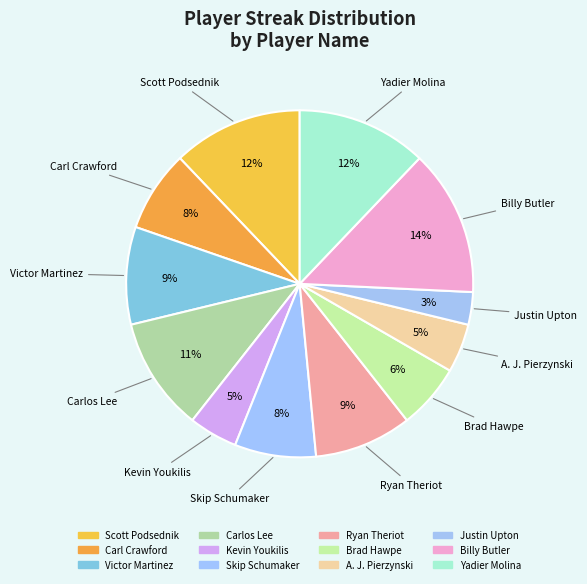

The Kevin Youkilis slice represents 5% of the pie. True or false?

True